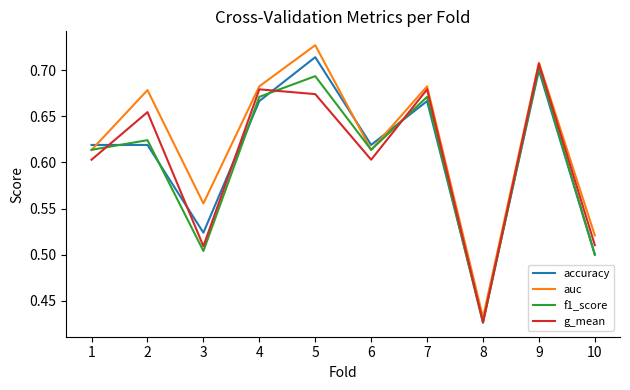

Which series has the largest total across all categories?

auc